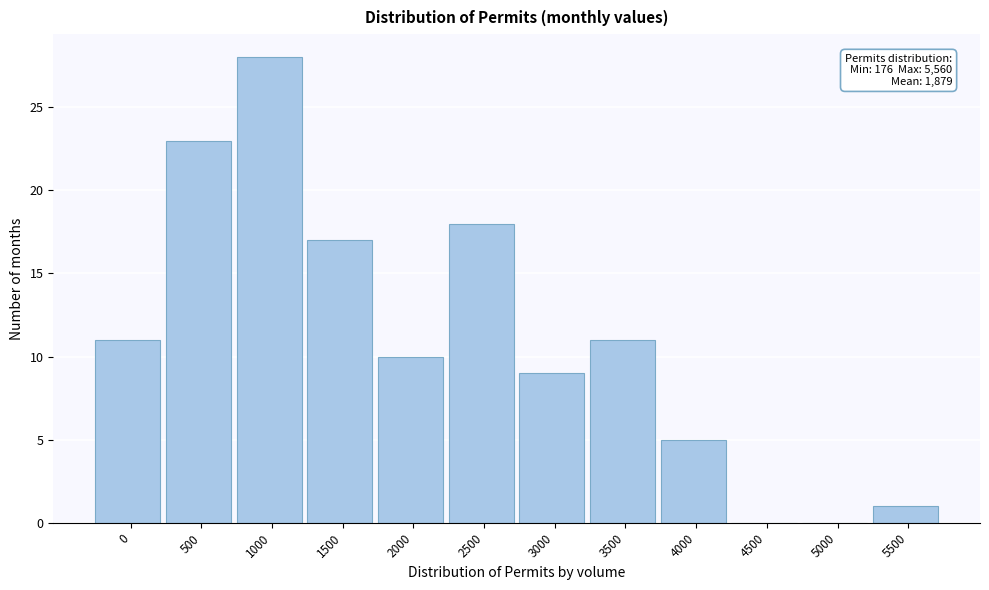

Reading left to right, list all the values displayed in this chart.

0=11	500=23	1000=28	1500=17	2000=10	2500=18	3000=9	3500=11	4000=5	4500=0	5000=0	5500=1